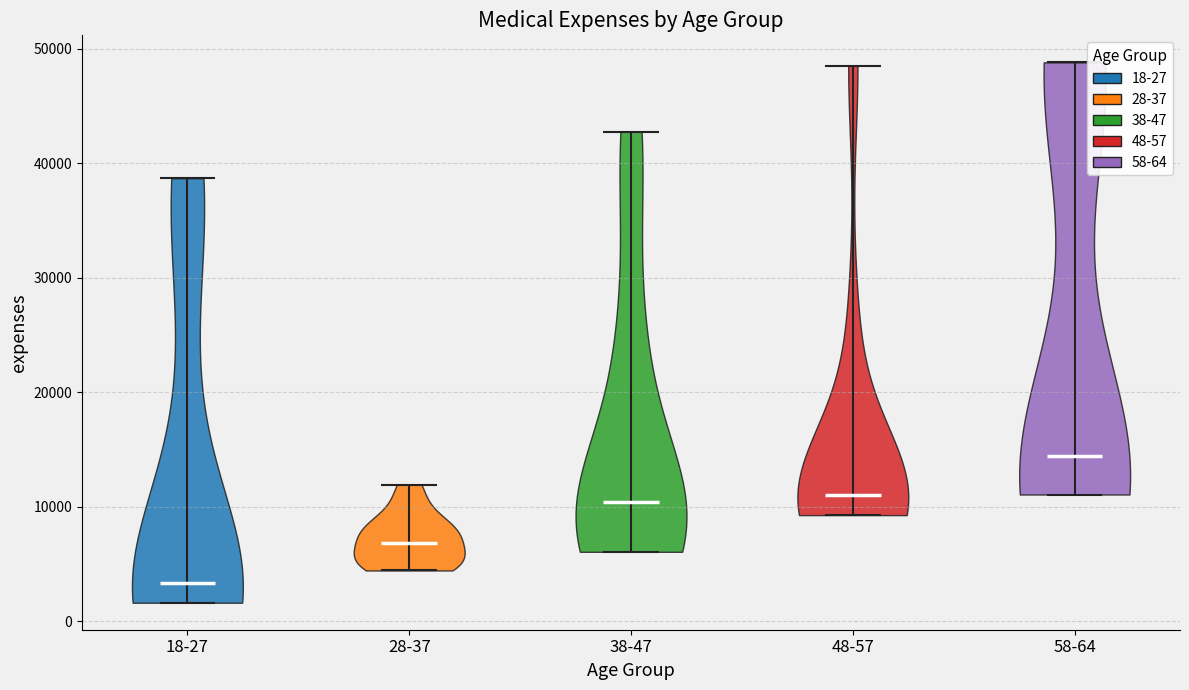

Reading left to right, read every violin against the y-axis: where its median line is, and the lowest and highest points it reaches. The values are not printed on the chart, so give them approximately, as read against the axis.

18-27: median line 3000, lowest point 2000, highest point 39000
28-37: median line 7000, lowest point 4000, highest point 12000
38-47: median line 10000, lowest point 6000, highest point 43000
48-57: median line 11000, lowest point 9000, highest point 49000
58-64: median line 14000, lowest point 11000, highest point 49000